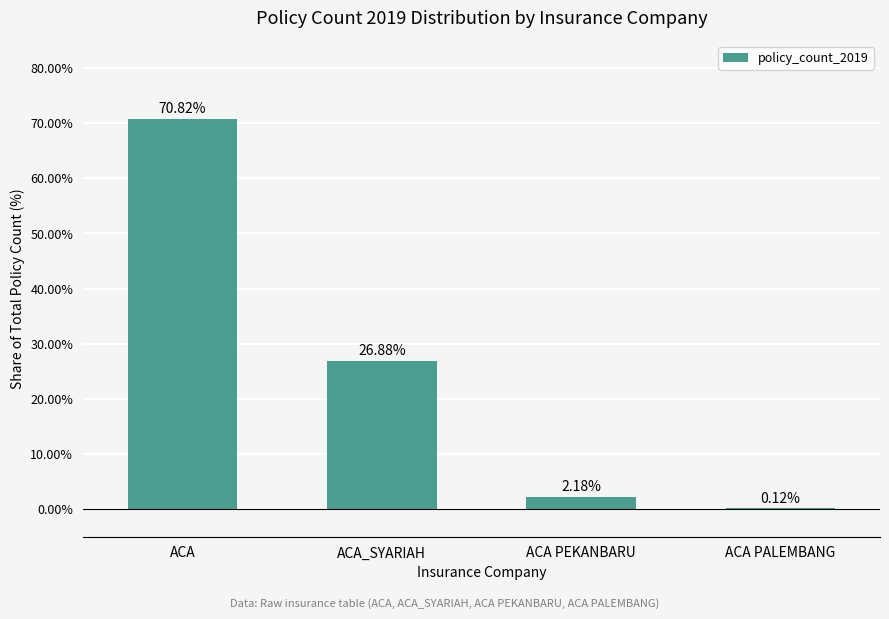

Which category has the highest value across all series?

ACA